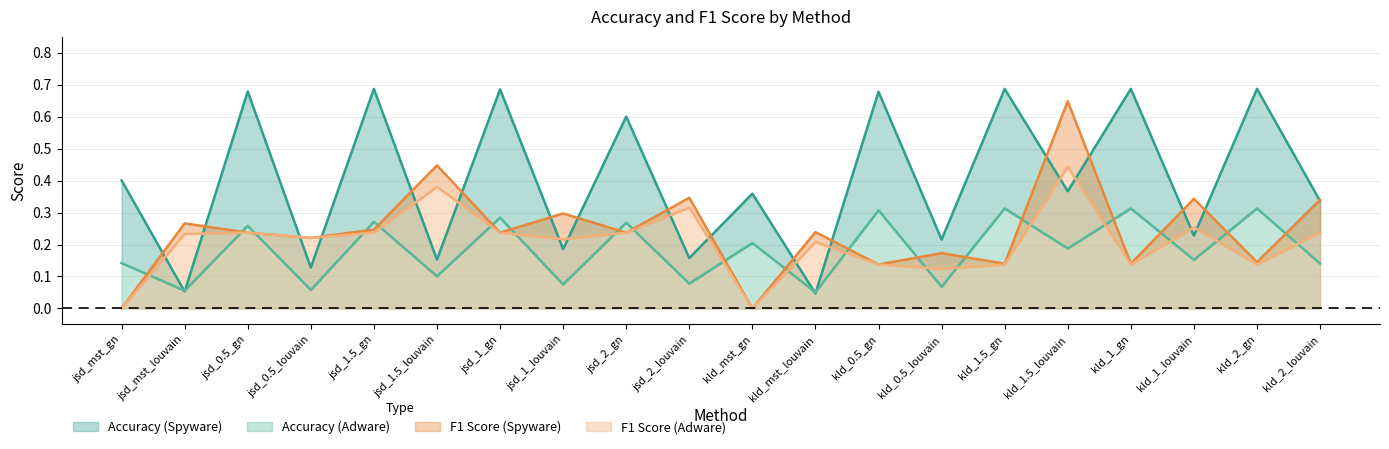

At which category does F1 Score (Adware) reach its first local valley?

jsd_0.5_louvain